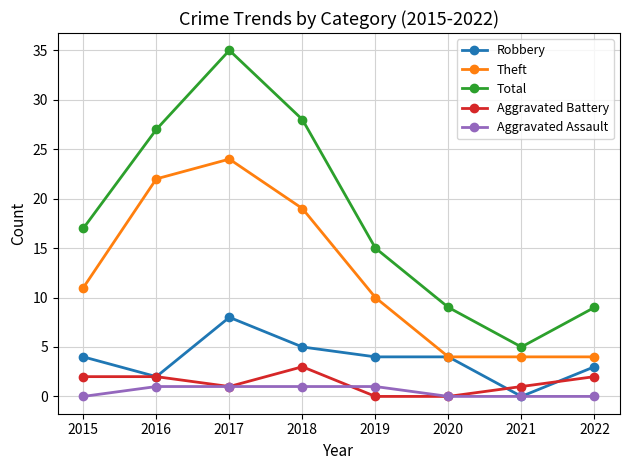

How many Theft values are between 4 and 22?

7